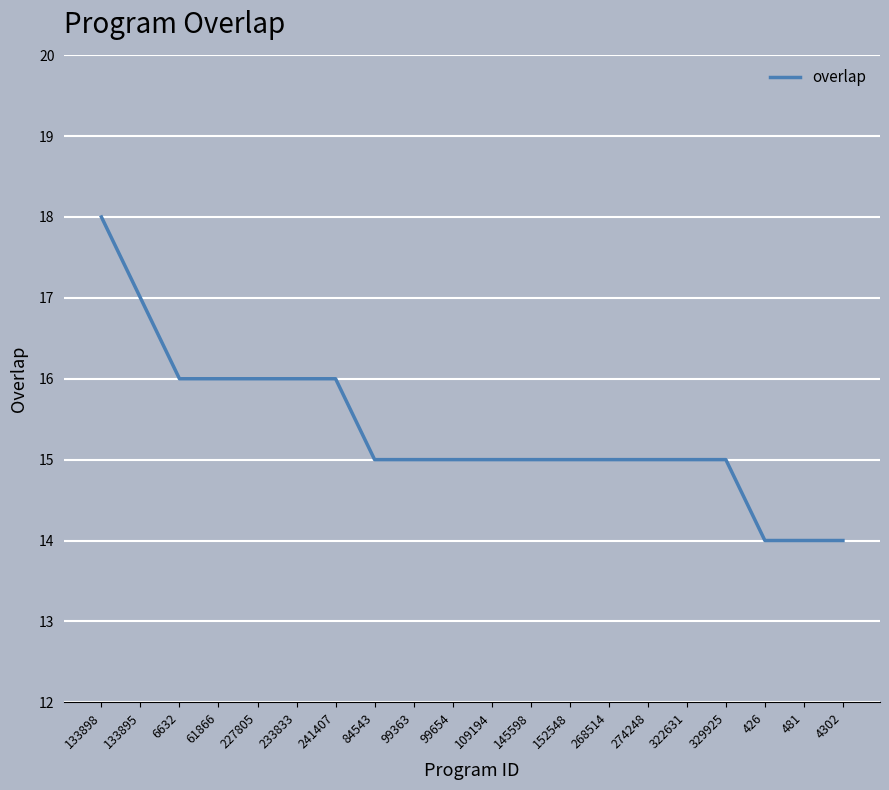

What is the minimum value shown in the chart?

14